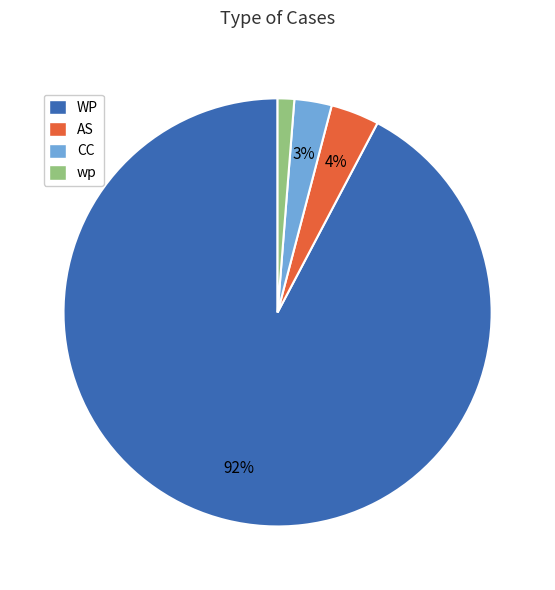

What percentage is the AS slice, to the nearest percent?

4%